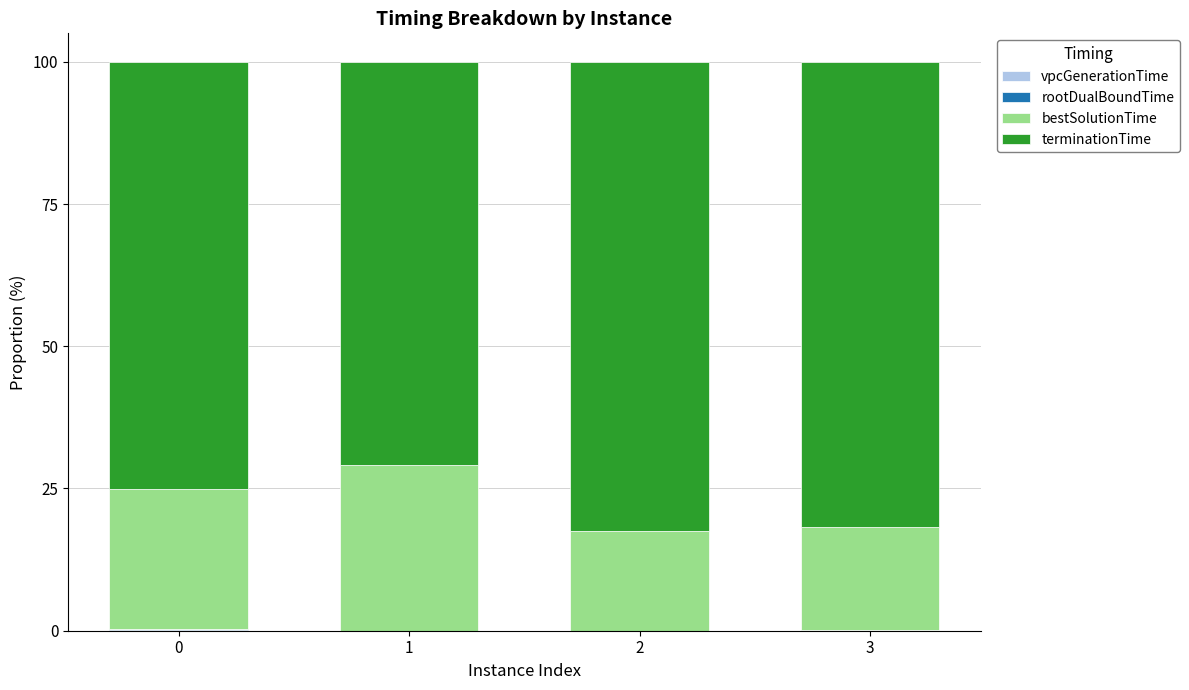

The value of rootDualBoundTime at 1 is 0.0. True or false?

True